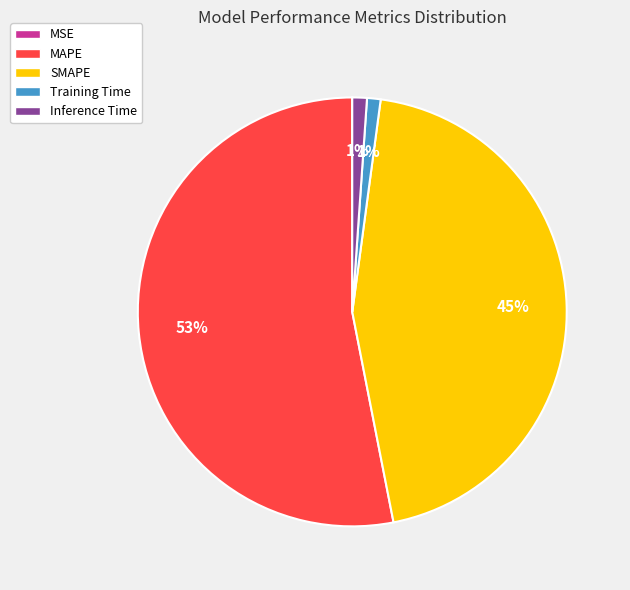

What is the largest slice in the pie chart?

MAPE